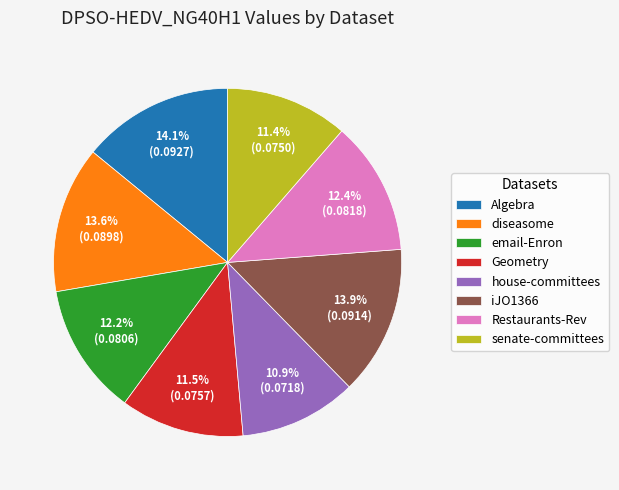

To the nearest percent, what is the average slice percentage?

12%